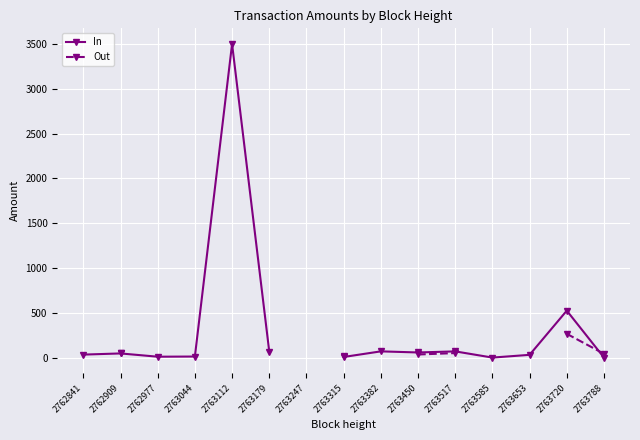

At which category does the chart reach its minimum across all series?

2763585